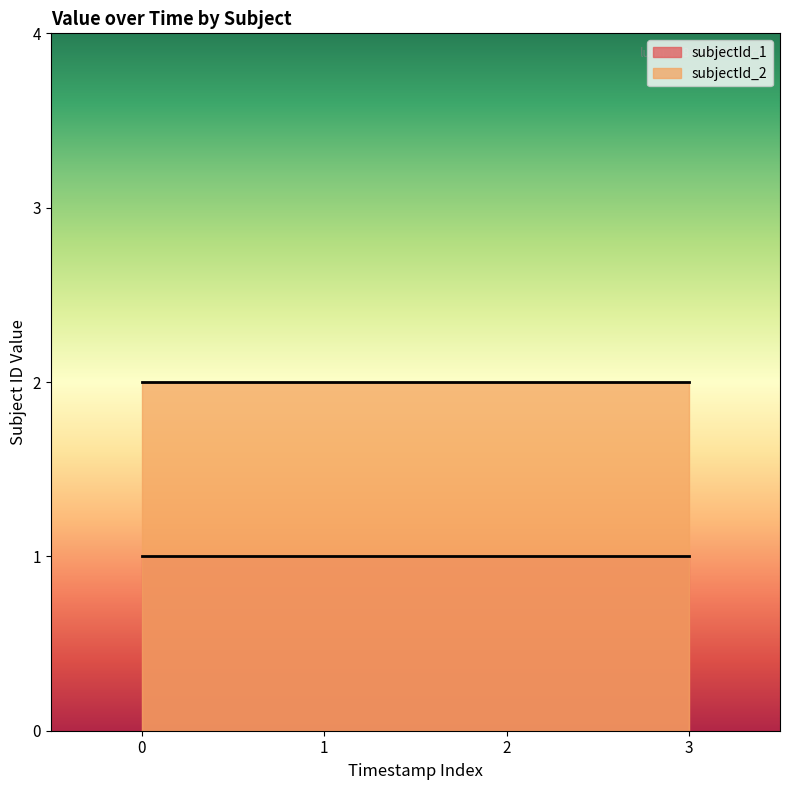

What is the total value across all series at 3?

3